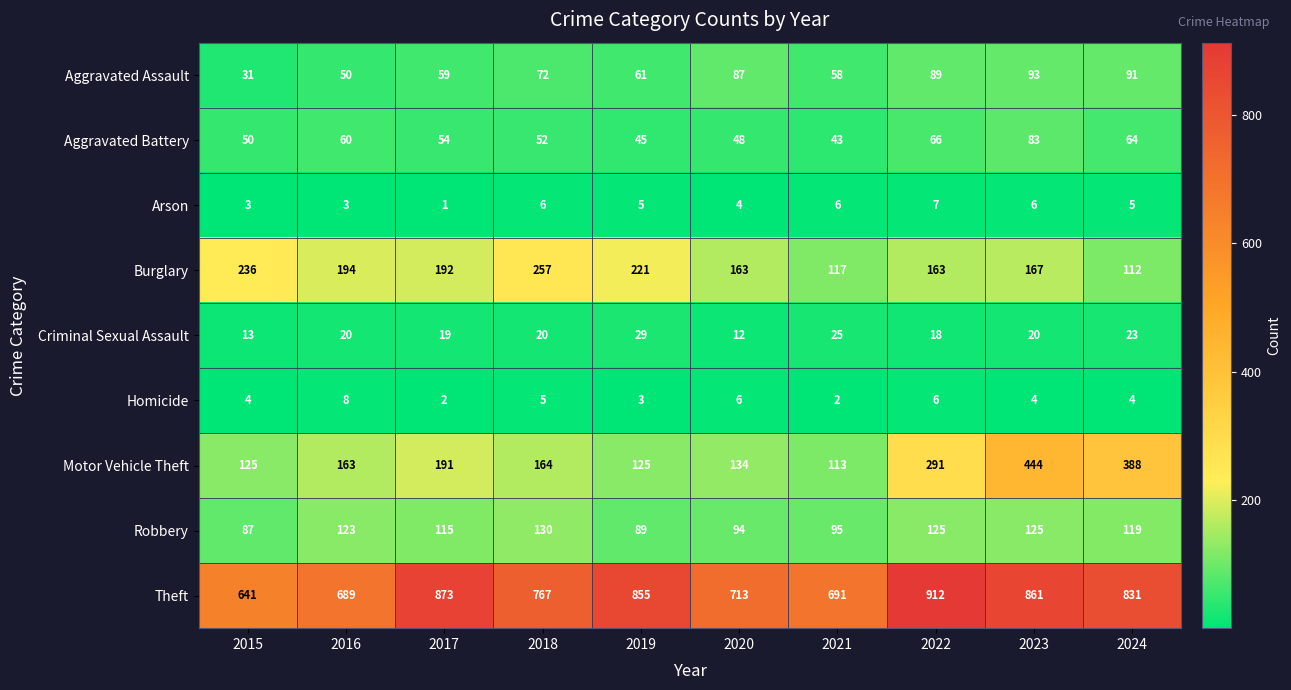

List the series in order of their peak value, lowest first.

Arson, Homicide, Criminal Sexual Assault, Aggravated Battery, Aggravated Assault, Robbery, Burglary, Motor Vehicle Theft, Theft